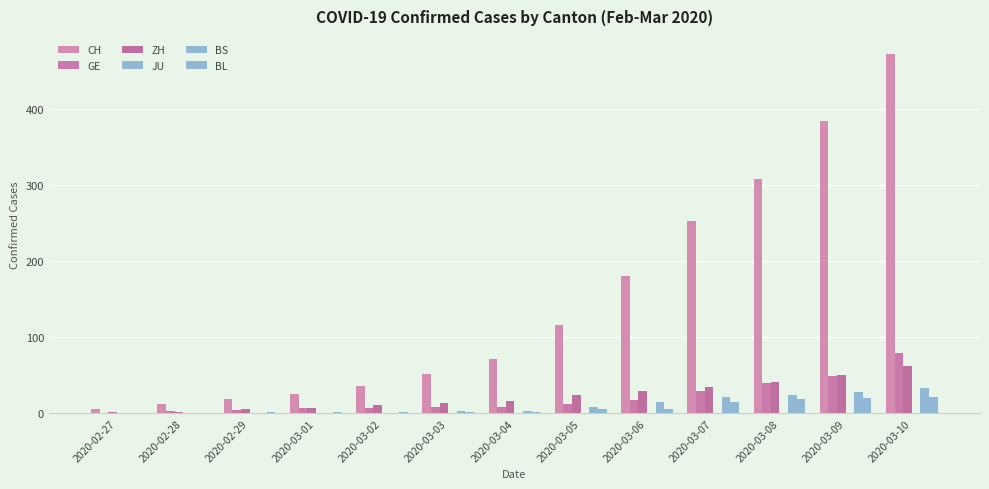

What is the maximum value for ZH?

63